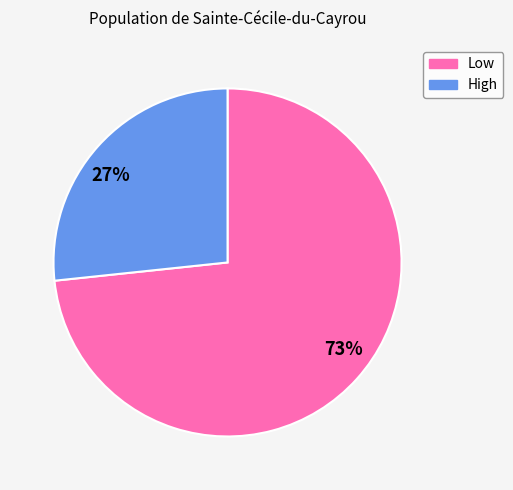

Approximately how many times larger is the value at 73% compared to 27%?

2.7